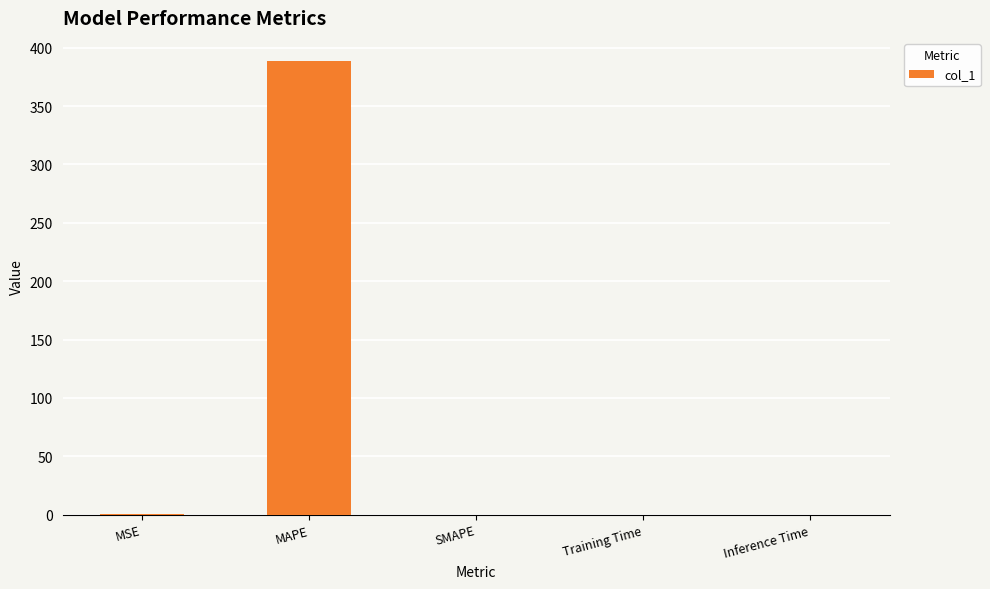

Which has a higher value, MAPE or MSE?

MAPE